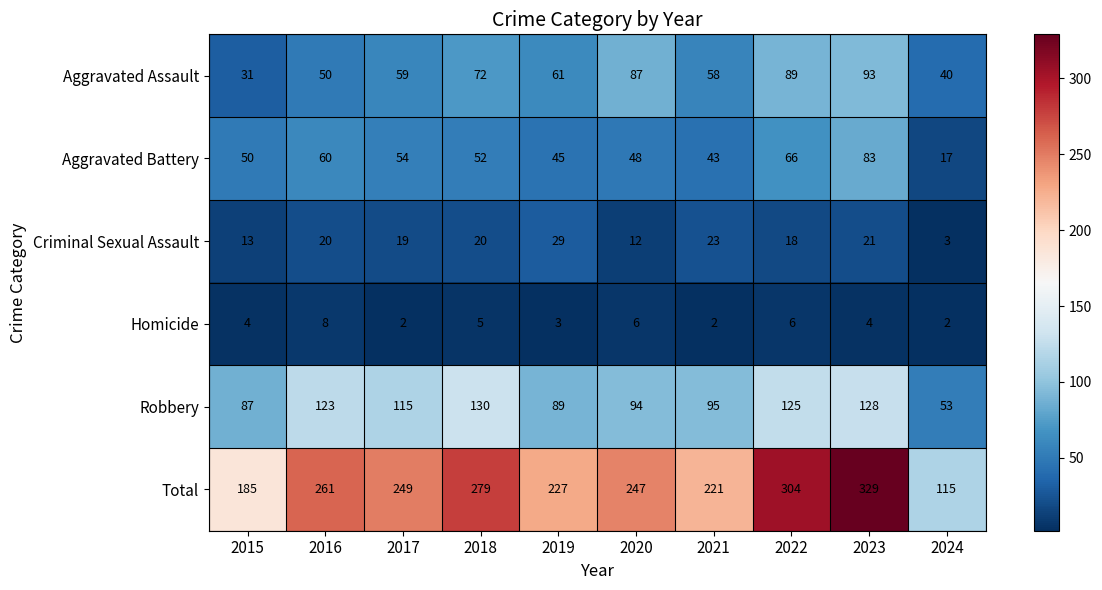

What is the total value across all series at 2015?

370